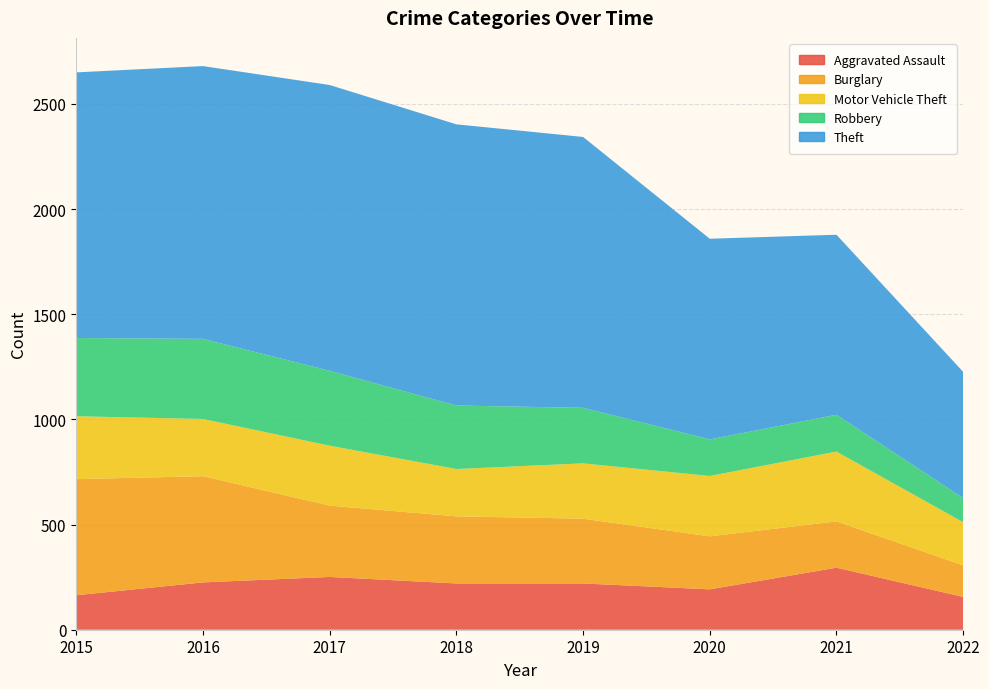

Reading left to right, list all the values displayed in this chart.

Aggravated Assault: 2015=164	2016=225	2017=251	2018=220	2019=220	2020=192	2021=295	2022=156
Burglary: 2015=552	2016=505	2017=339	2018=319	2019=308	2020=252	2021=220	2022=150
Motor Vehicle Theft: 2015=299	2016=272	2017=285	2018=225	2019=263	2020=287	2021=332	2022=205
Robbery: 2015=372	2016=381	2017=356	2018=302	2019=264	2020=174	2021=175	2022=115
Theft: 2015=1263	2016=1297	2017=1359	2018=1337	2019=1288	2020=954	2021=856	2022=600